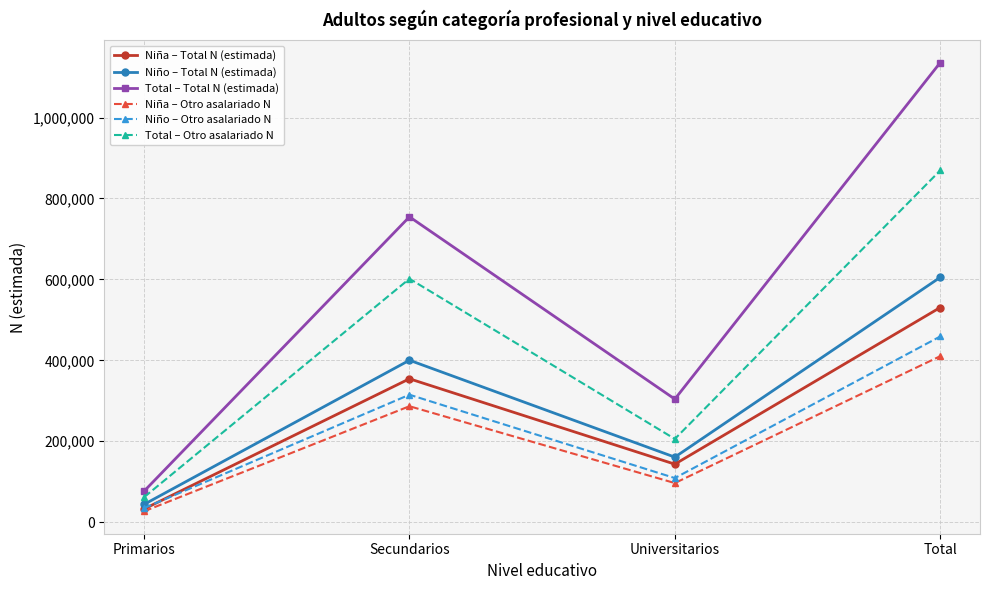

At which label does Niño – Otro asalariado N reach its peak?

Total